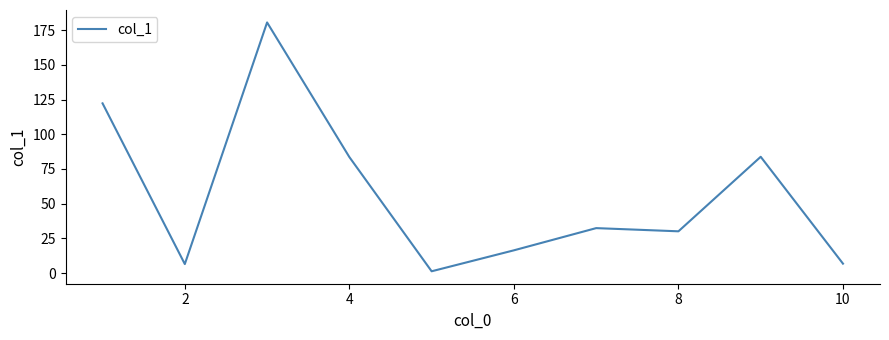

What is the difference between the maximum and minimum values?

179.3